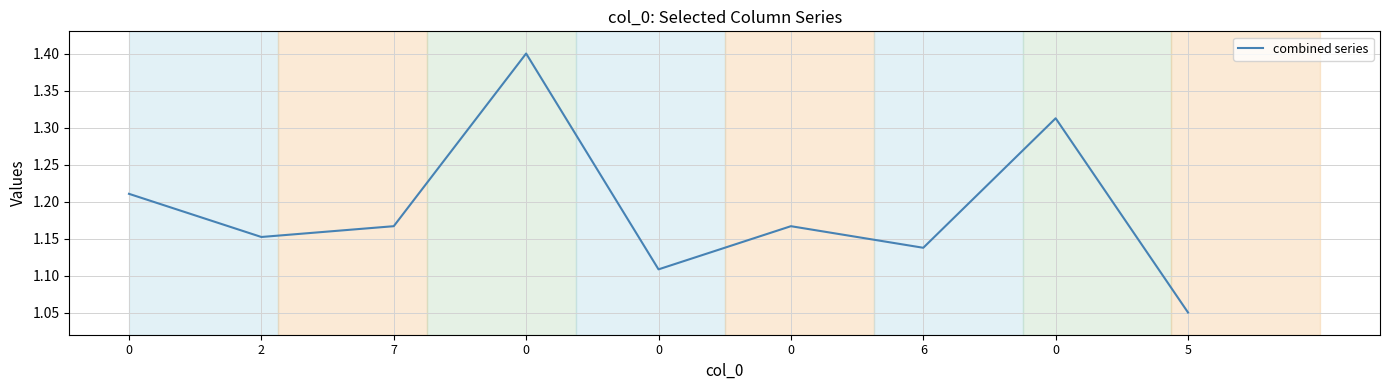

Does the chart display data point markers on the line(s)?

No